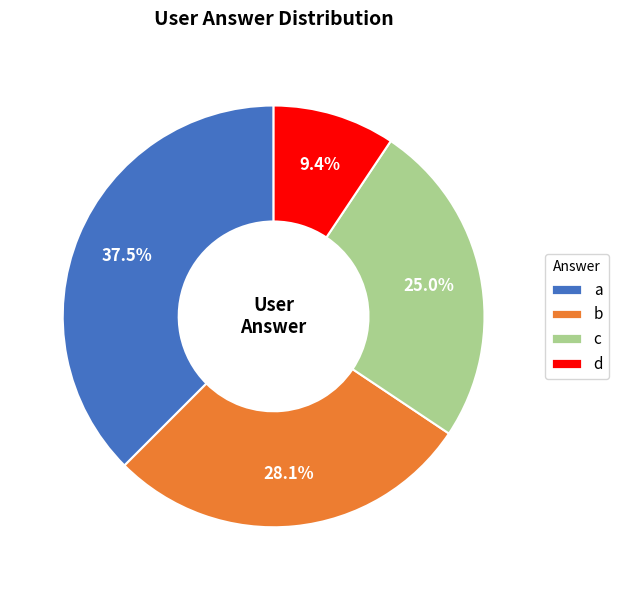

Count the number of slices in the pie.

4